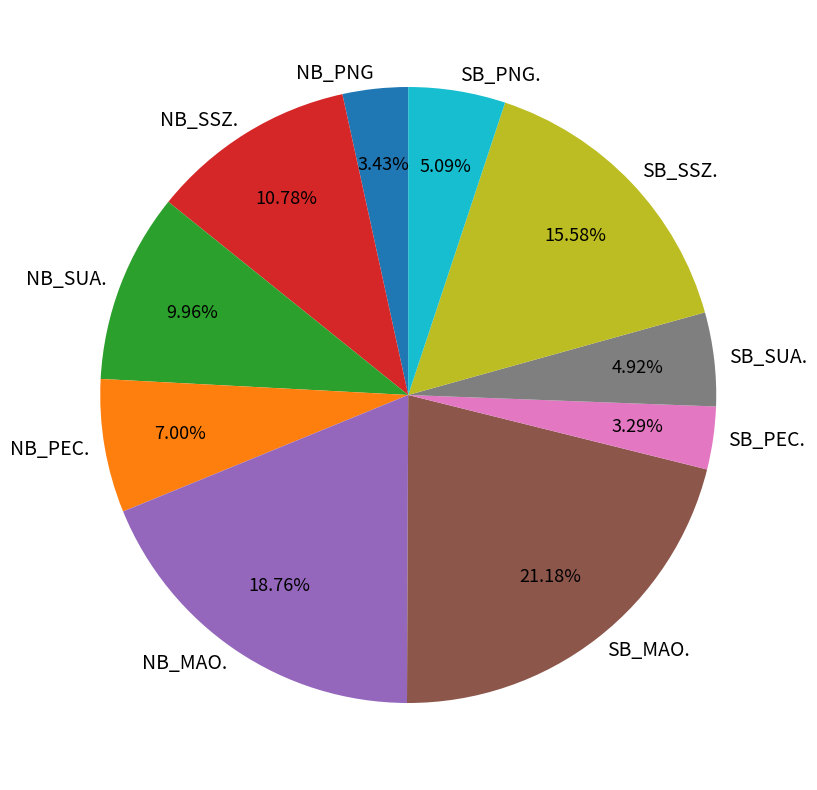

What percentage is the SB_PNG. slice, to the nearest percent?

5%